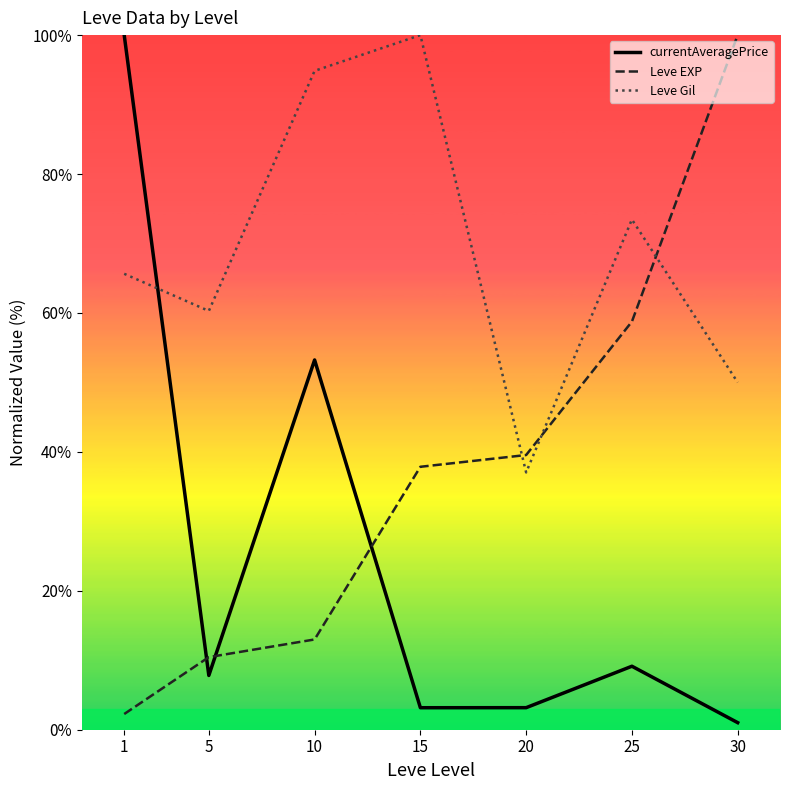

How many series are shown in this chart?

3